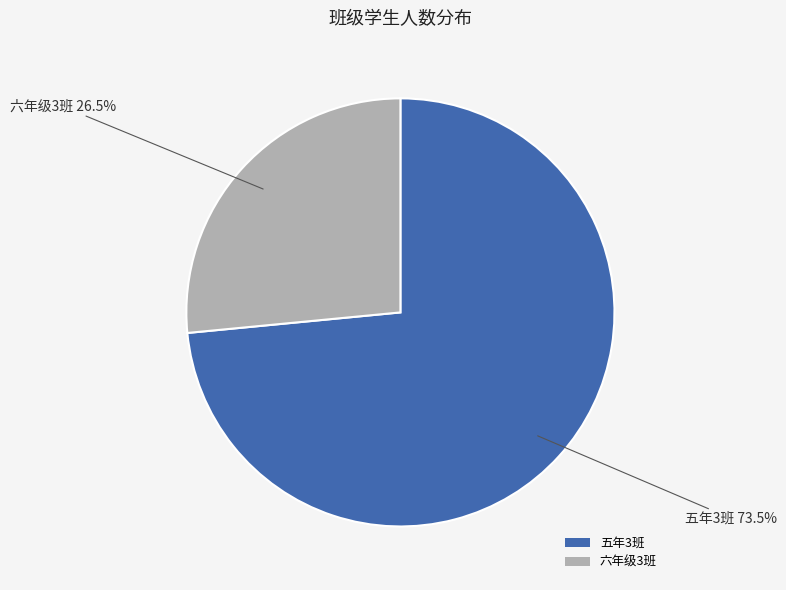

Count the number of slices in the pie.

2